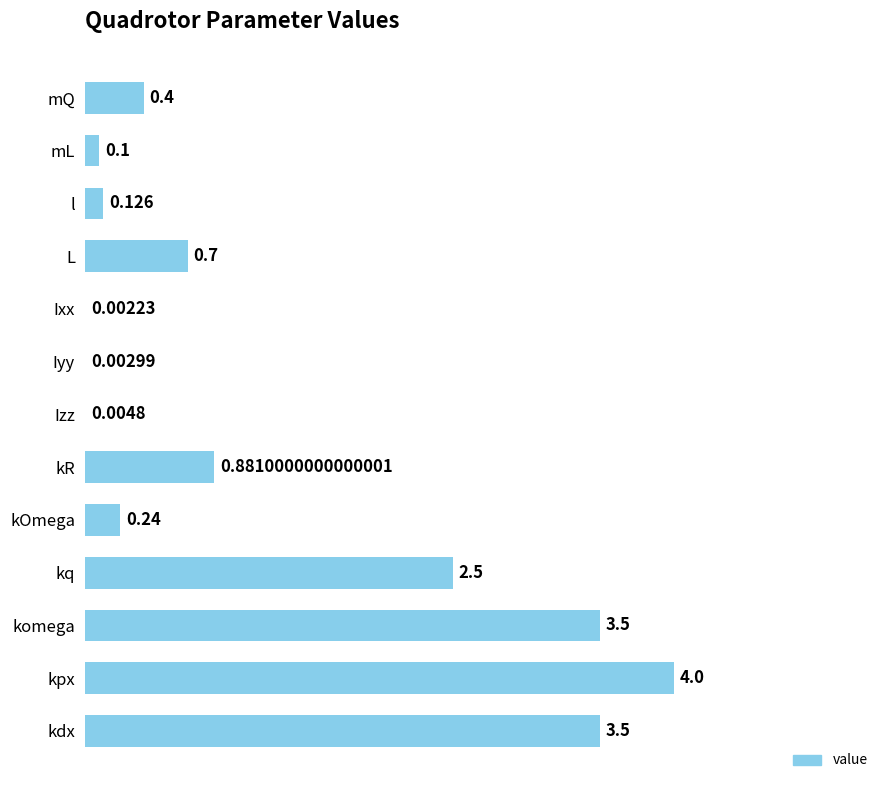

Which has a higher value, kR or kq?

kq